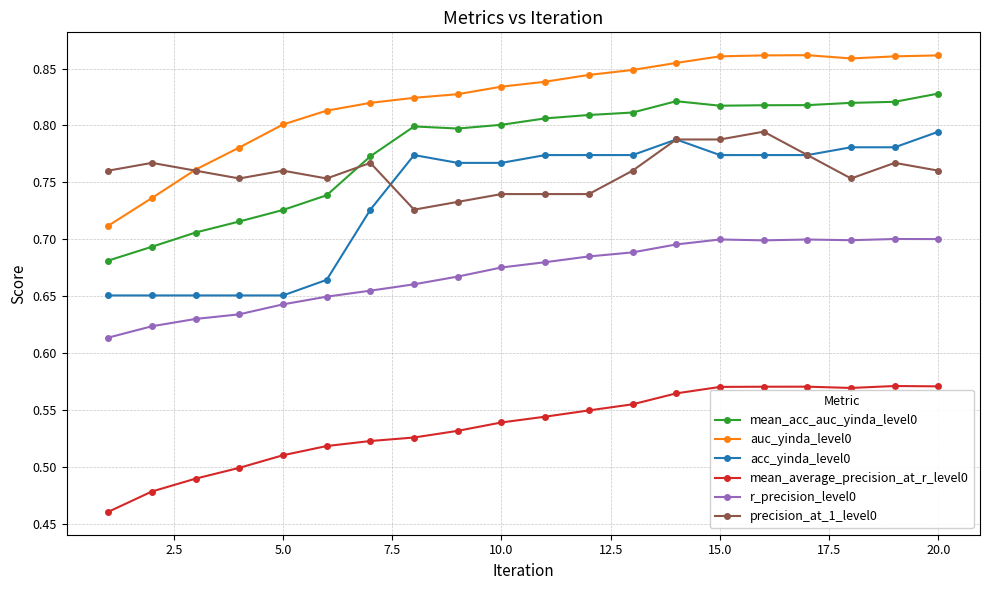

What is the difference between the maximum and minimum values in the auc_yinda_level0 series?

0.1